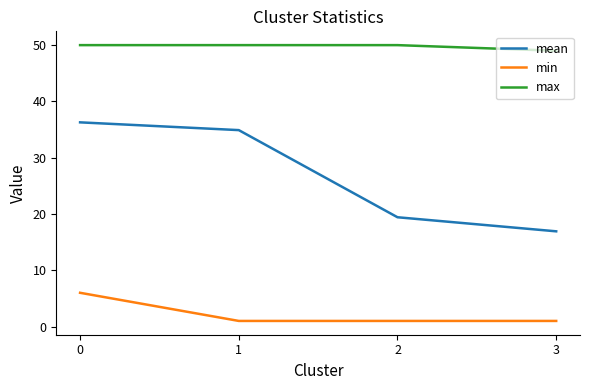

True or false: min and max intersect in this chart.

False